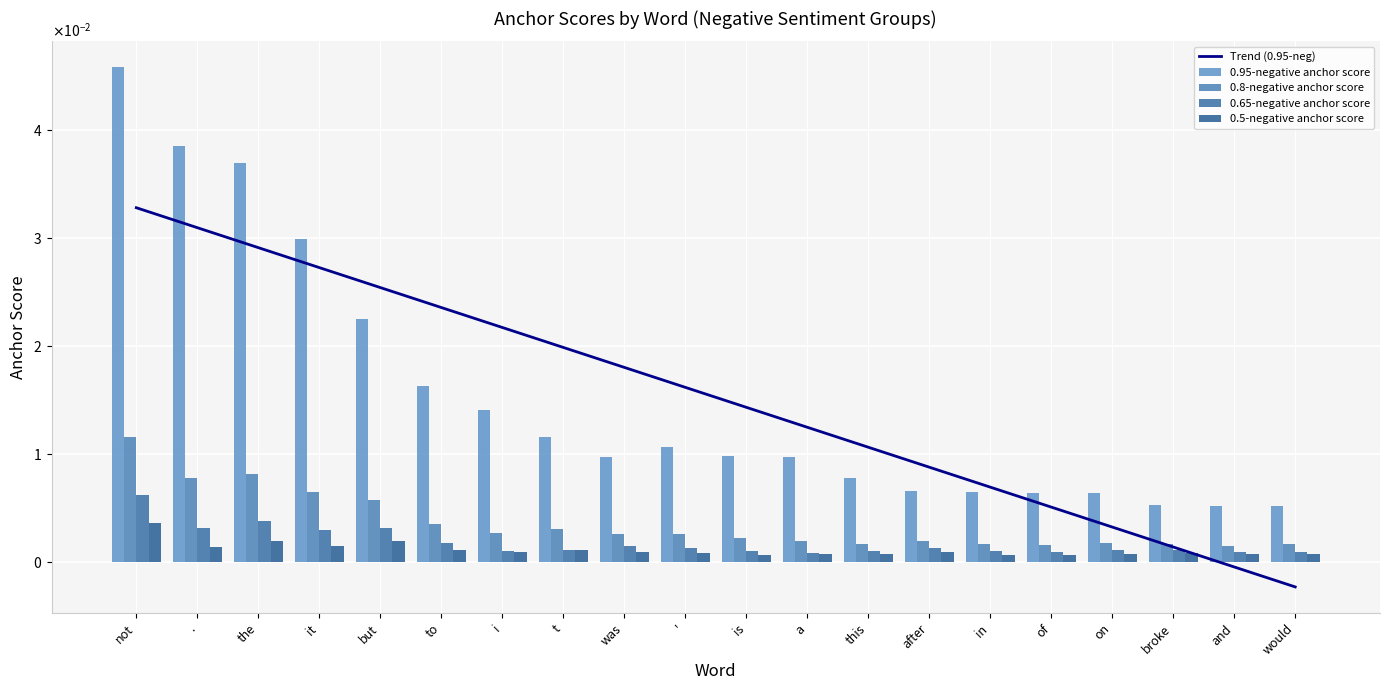

At how many categories does at least one series exceed 0?

20